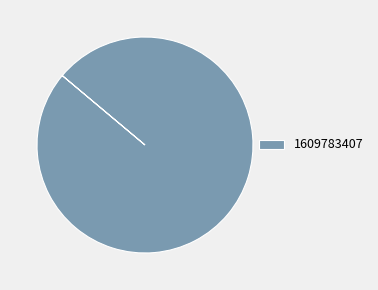

Rank the categories by value from highest to lowest.

1609783407